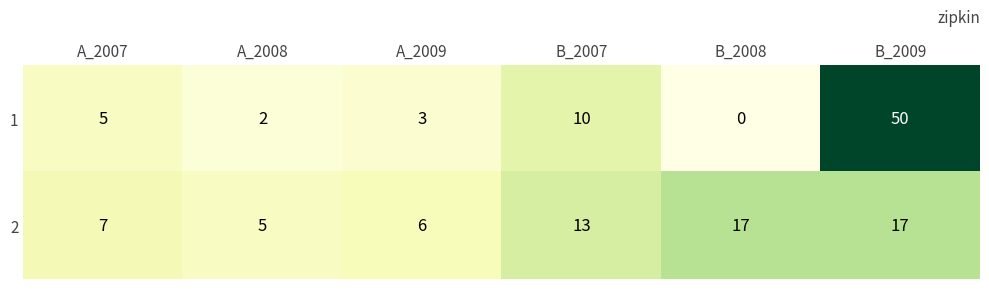

Is the value of 2 at A_2007 greater than the value of 1 at A_2009?

Yes